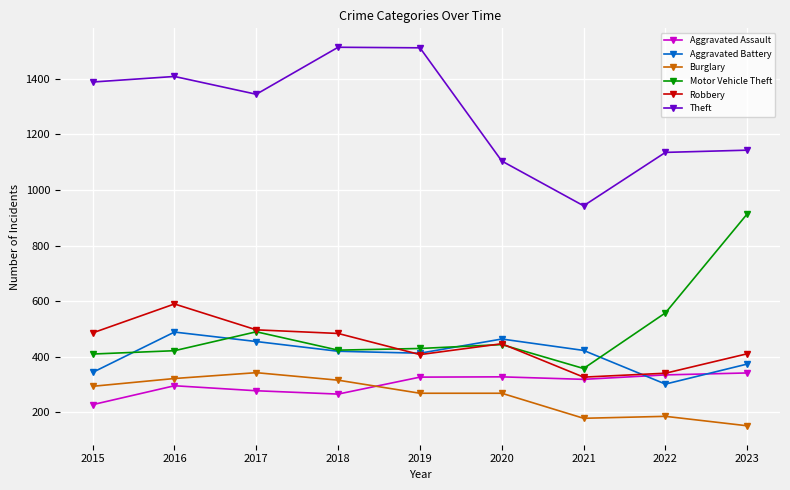

What is the value of the Theft point at the 7th from the left?

943